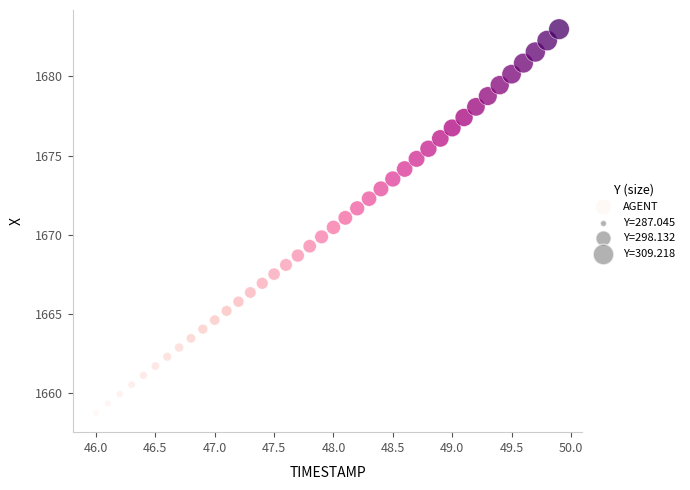

What is the range of Y values (max minus min)?

24.2